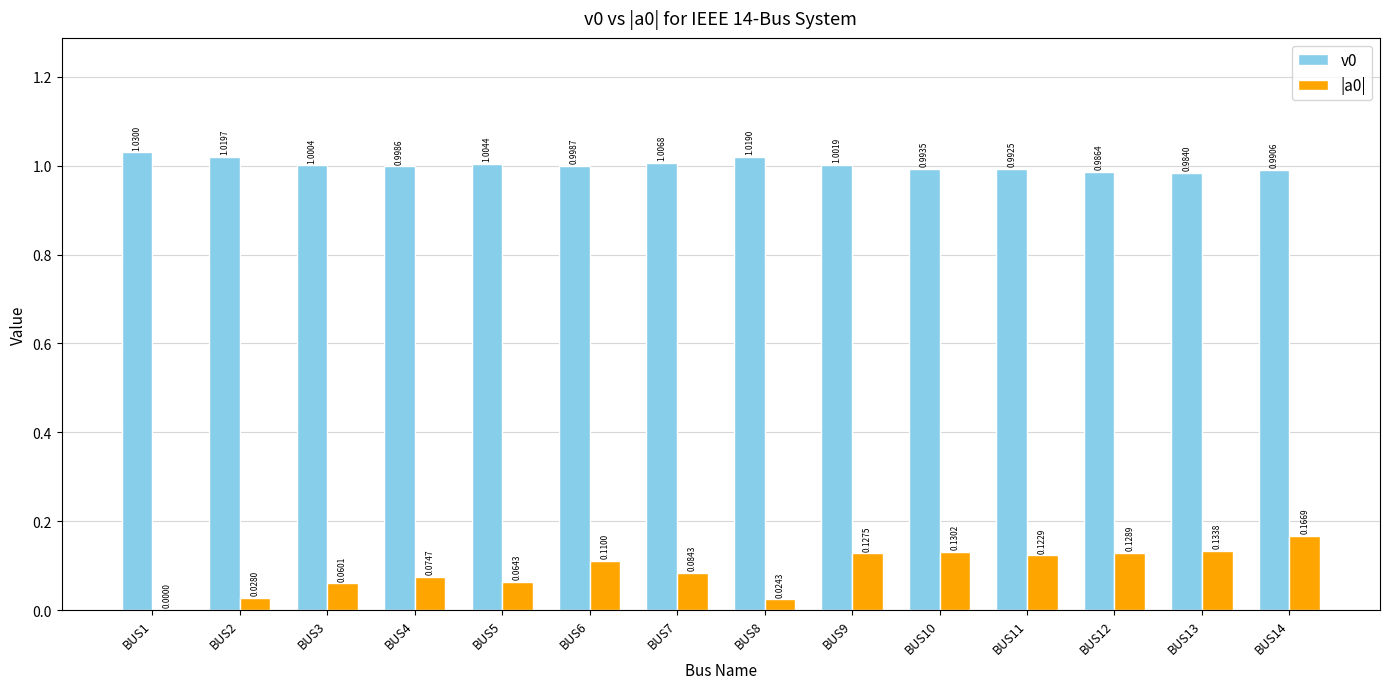

What is the sum of the v0 values at BUS3 and BUS8?

2.0